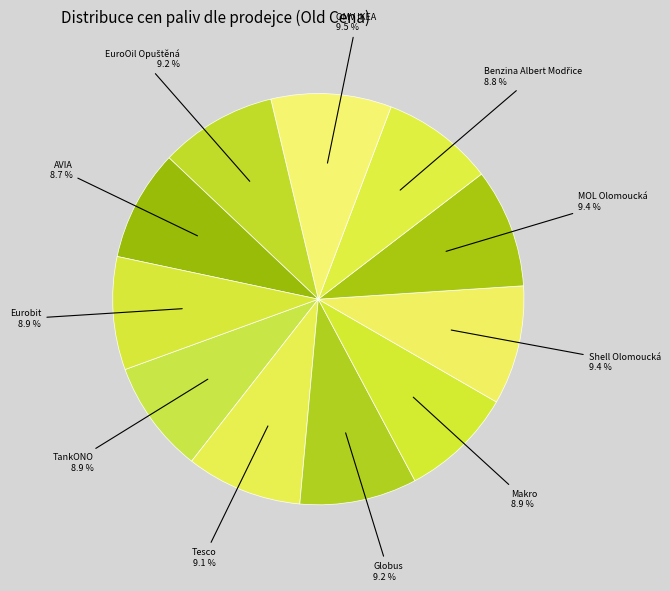

Count the number of slices in the pie.

11